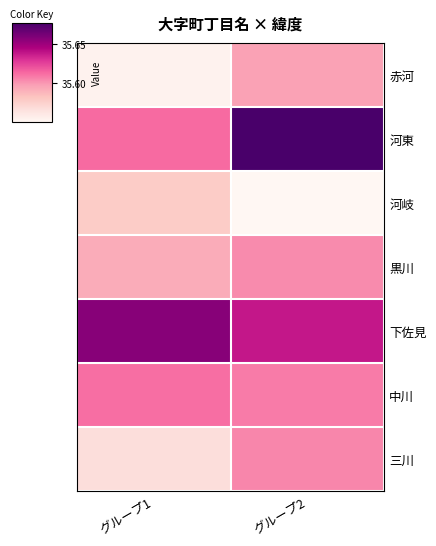

At which category is the sum across all series the highest?

グループ2